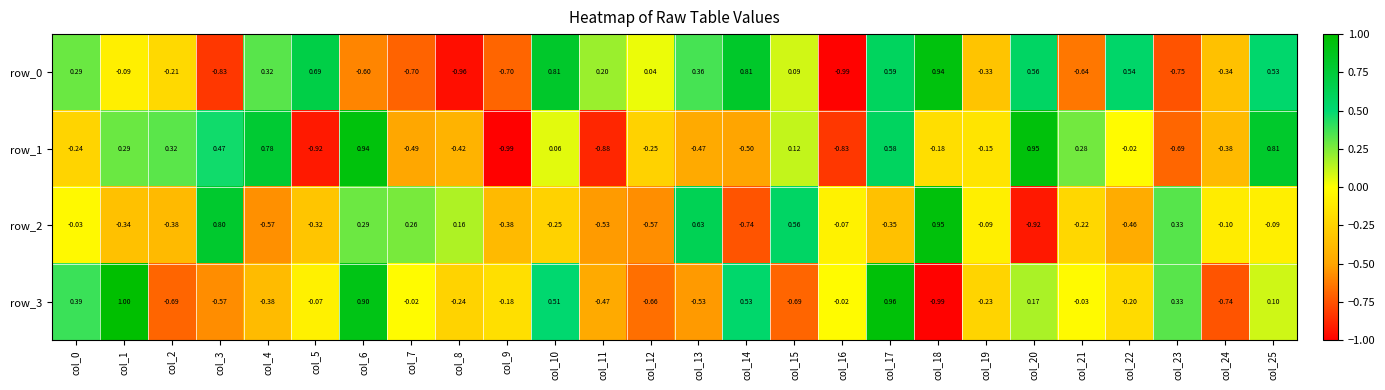

Count the number of categories in the chart.

26